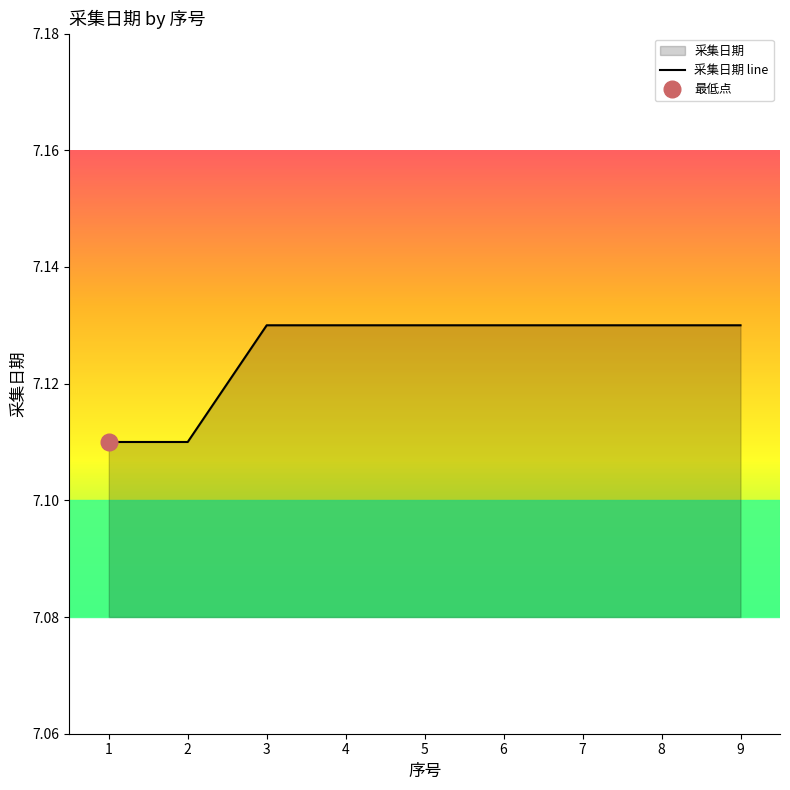

The value at 7 is 9.3. True or false?

False